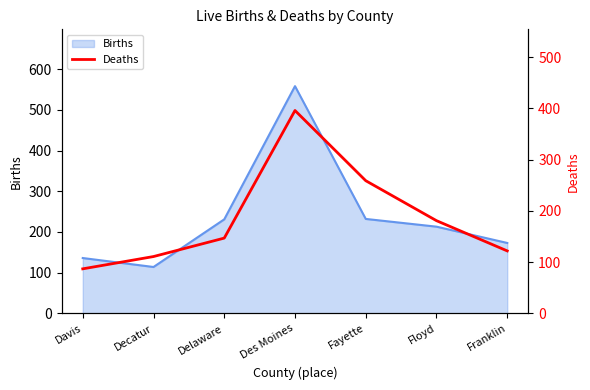

How many data points are less than 147?

3